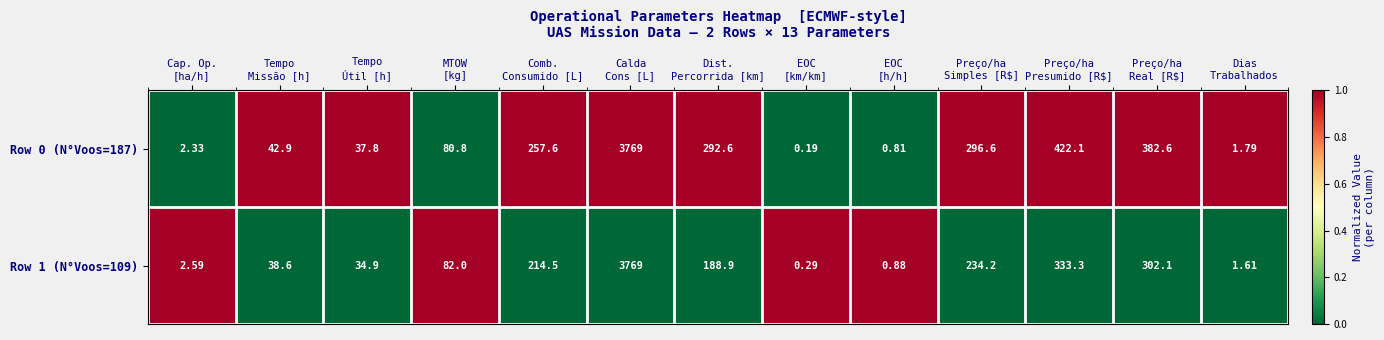

Which series has the largest range (max minus min)?

Row 0 (N°Voos=187)